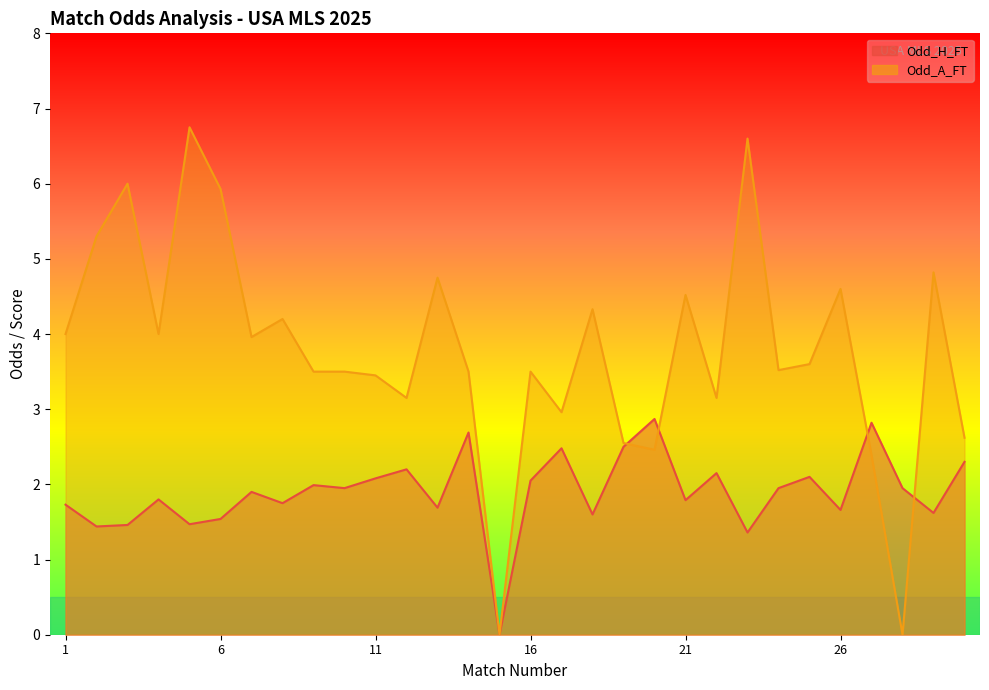

List the labels in order of Odd_A_FT value, smallest first.

15, 28, 27, 20, 19, 30, 17, 12, 22, 11, 9, 10, 14, 16, 24, 25, 7, 1, 4, 8, 18, 21, 26, 13, 29, 2, 6, 3, 23, 5